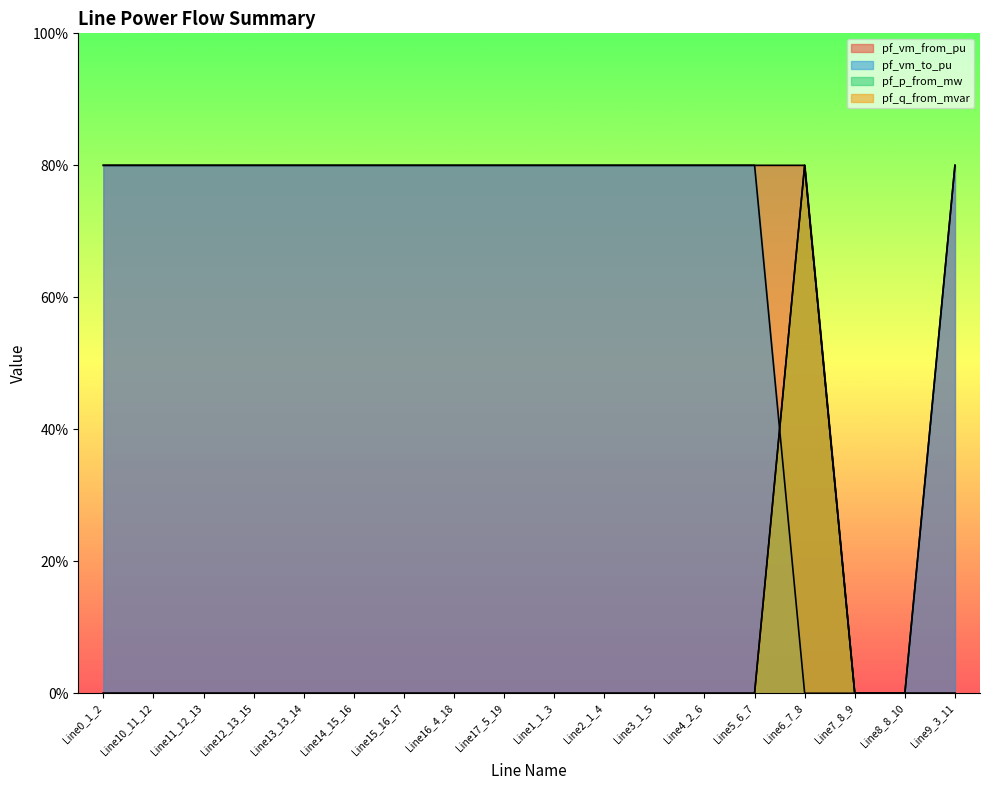

How many interior local peaks does the pf_q_from_mvar series have?

1